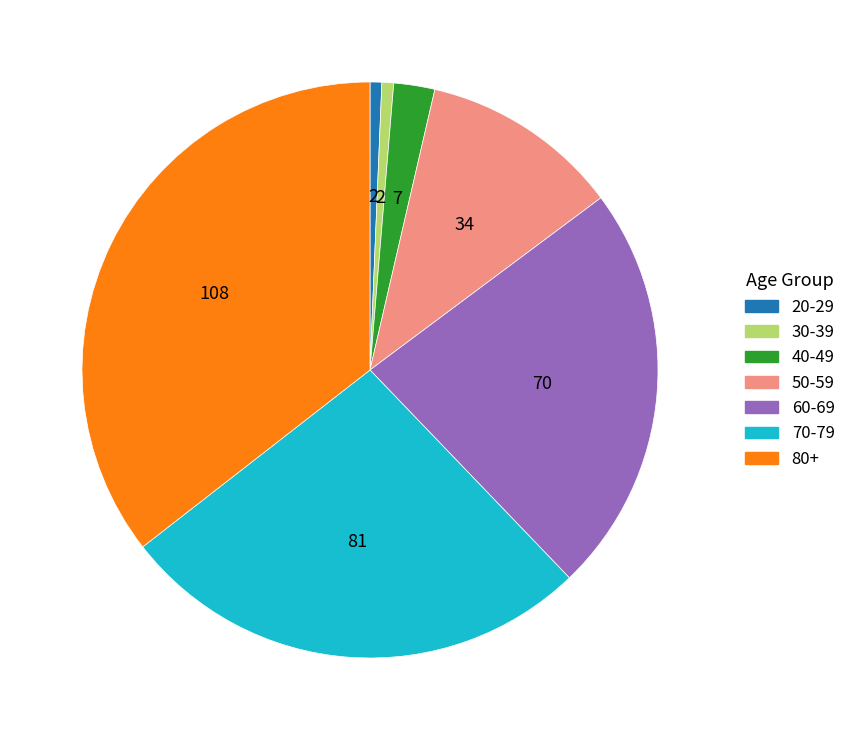

Is there any slice that represents more than half of the pie?

No